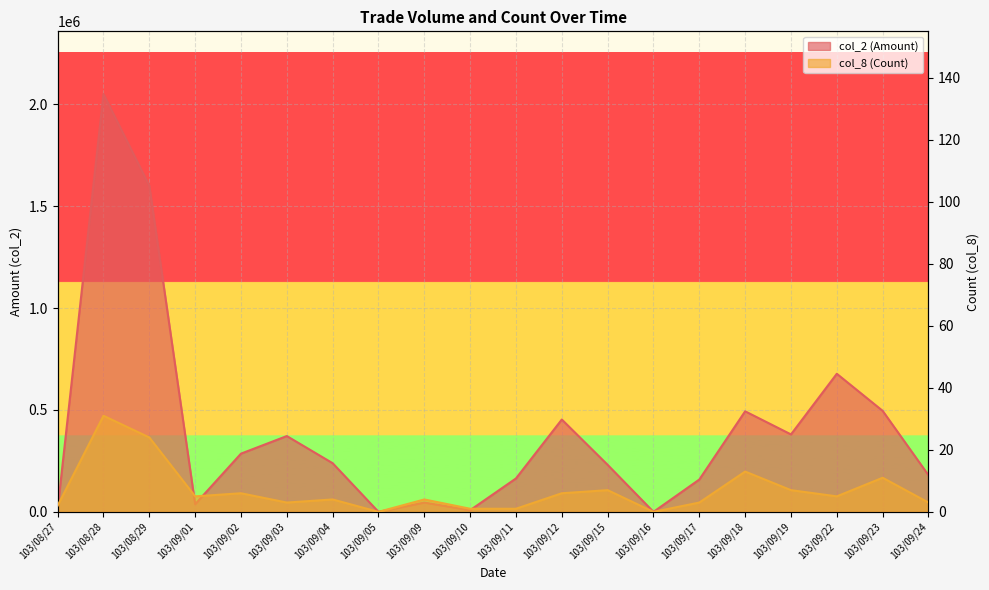

Where is col_2 (Amount) nearest to the value 1025215?

103/09/22